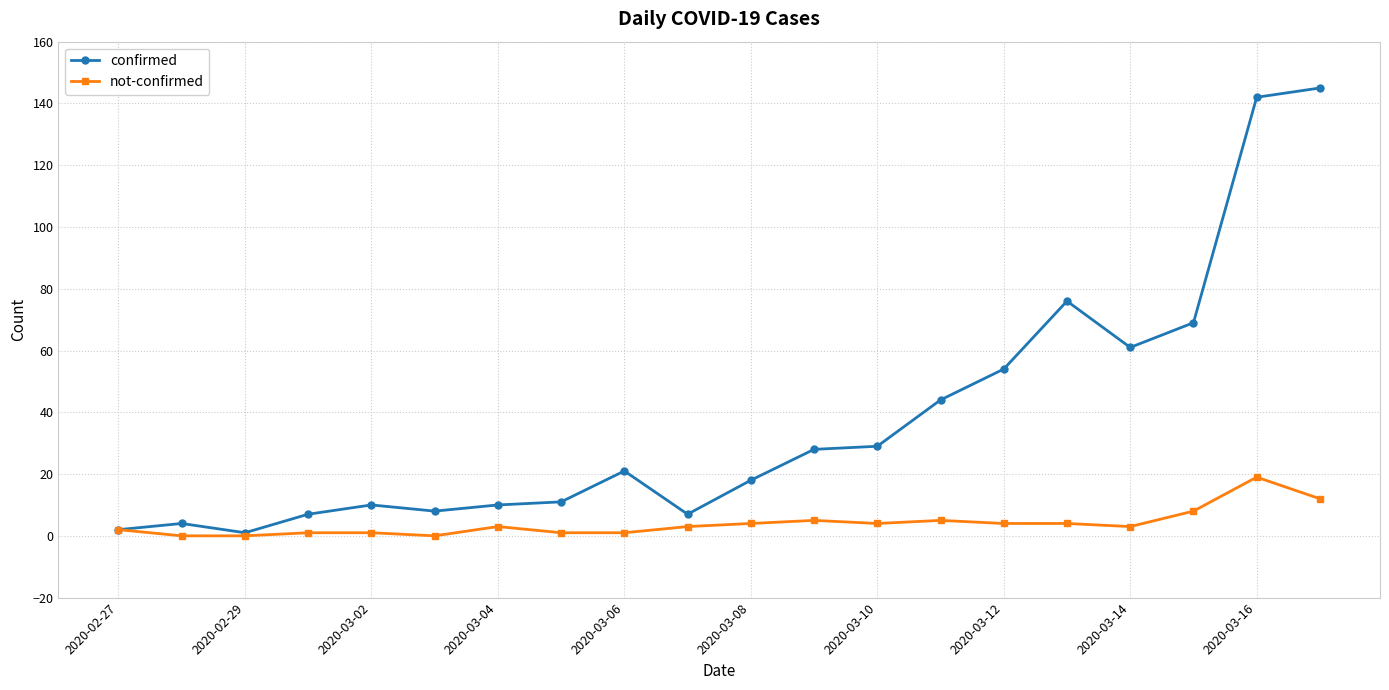

Reading right to left, transcribe all the data shown in this chart.

confirmed: 145	142	69	61	76	54	44	29	28	18	7	21	11	10	8	10	7	1	4	2
not-confirmed: 12	19	8	3	4	4	5	4	5	4	3	1	1	3	0	1	1	0	0	2